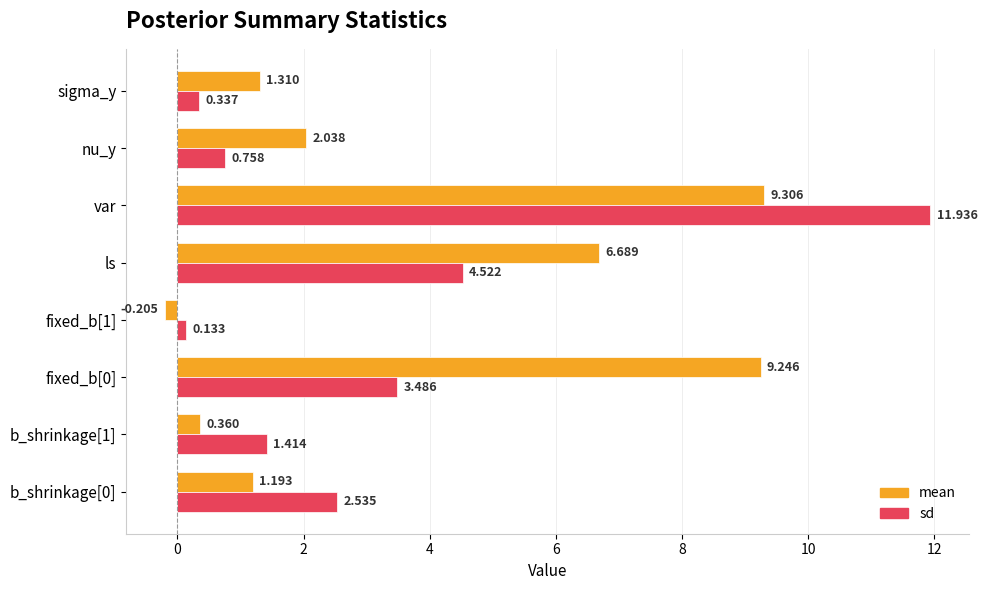

List the series in order of their overall mean, highest first.

mean, sd